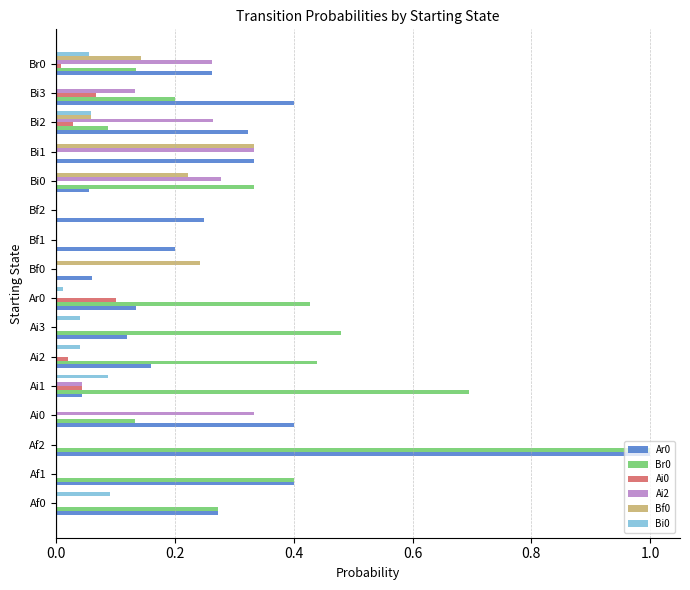

At which category does the chart reach its peak across all series?

Af2